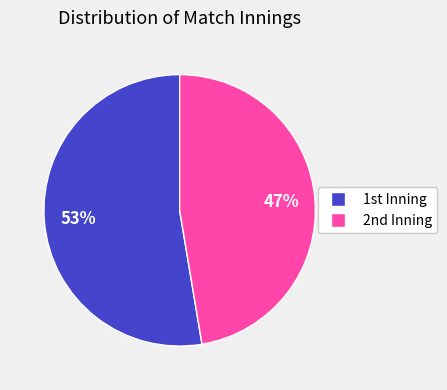

How many segments does this pie chart have?

2